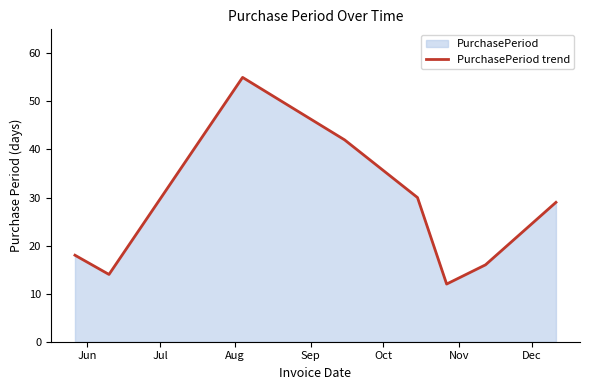

Reading left to right, extract all data points from this chart.

18	14	55	42	30	12	16	29